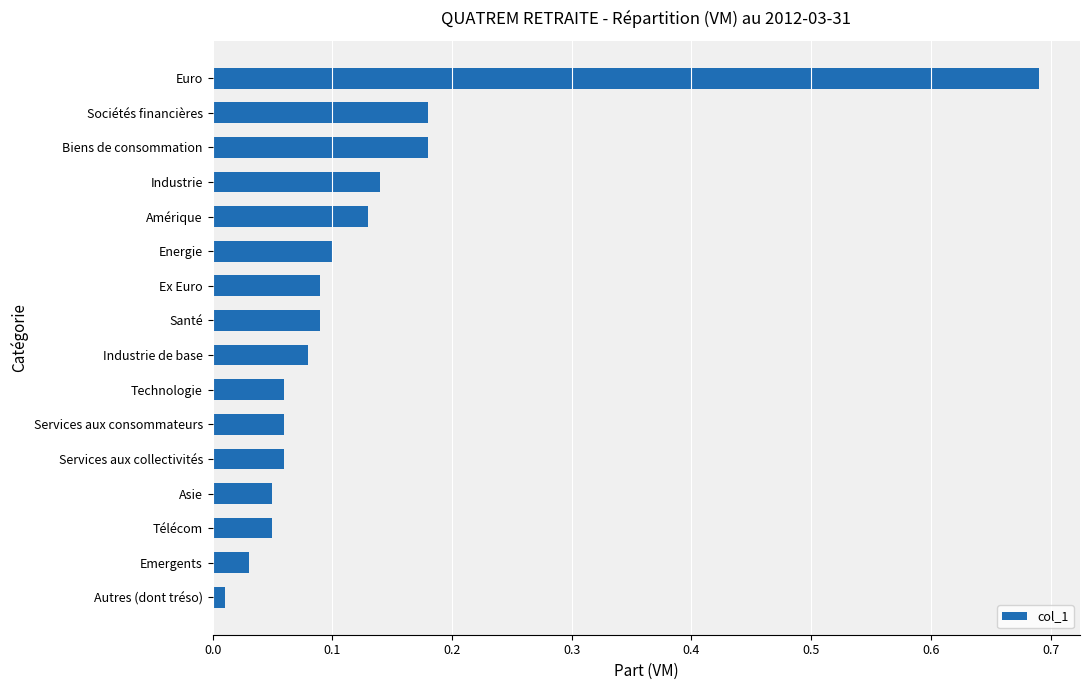

What is the sum of all values?

2.0